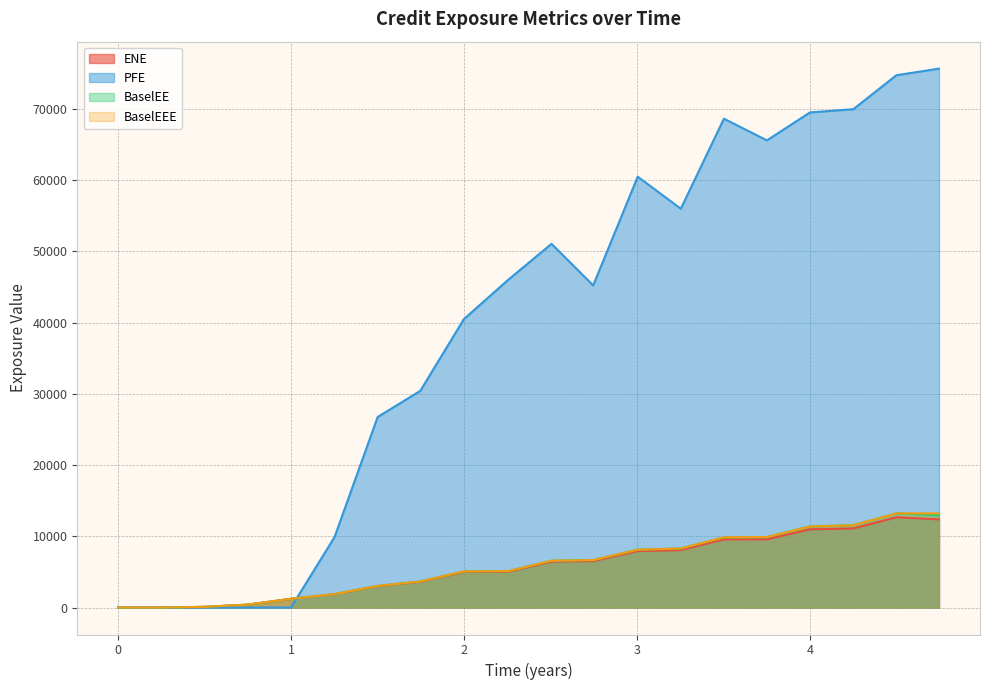

Where is BaselEE nearest to the value 6610?

2.50546